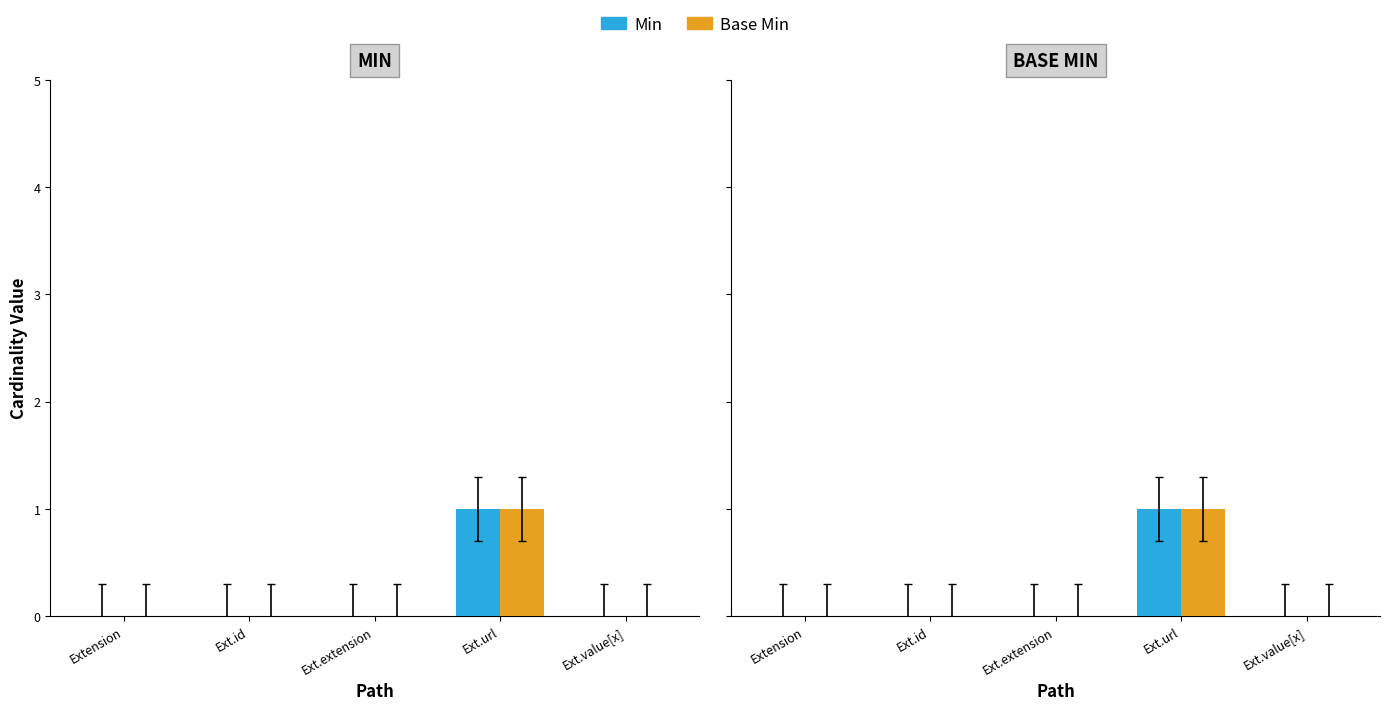

Count the Min values in the range 0 to 1.

5